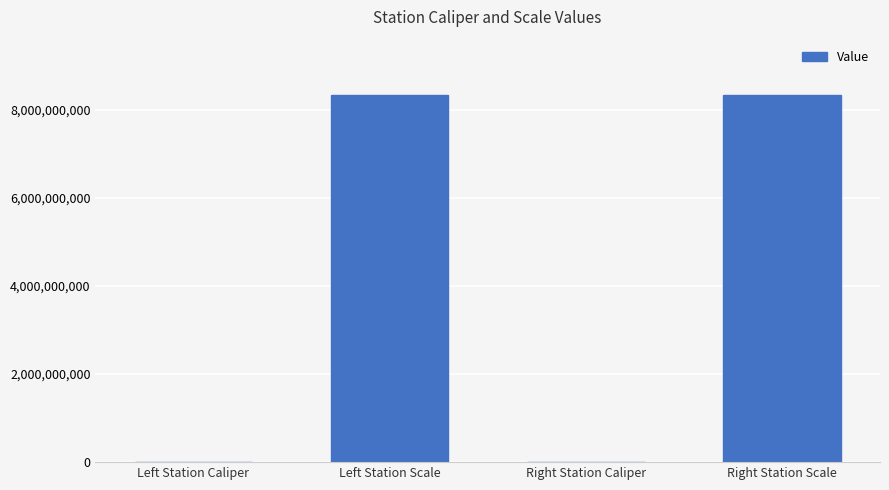

The chart shows a value of 8340107097 at Left Station Scale. True or false?

True